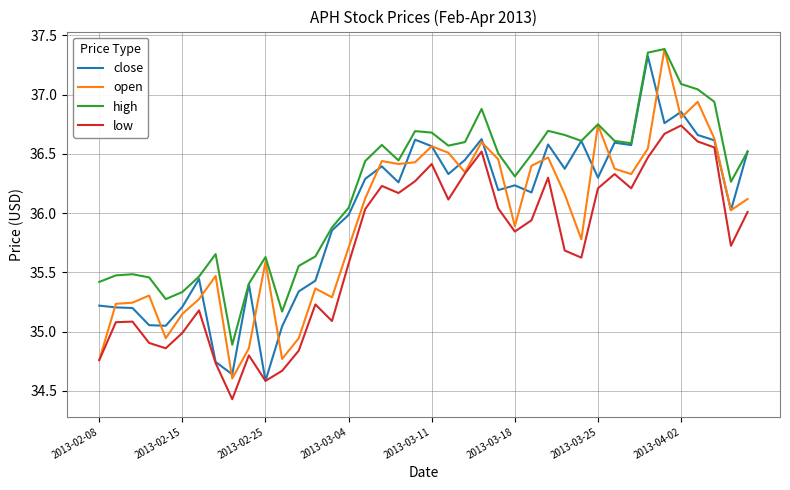

What is the difference between the second highest and minimum values in the open series?

2.3